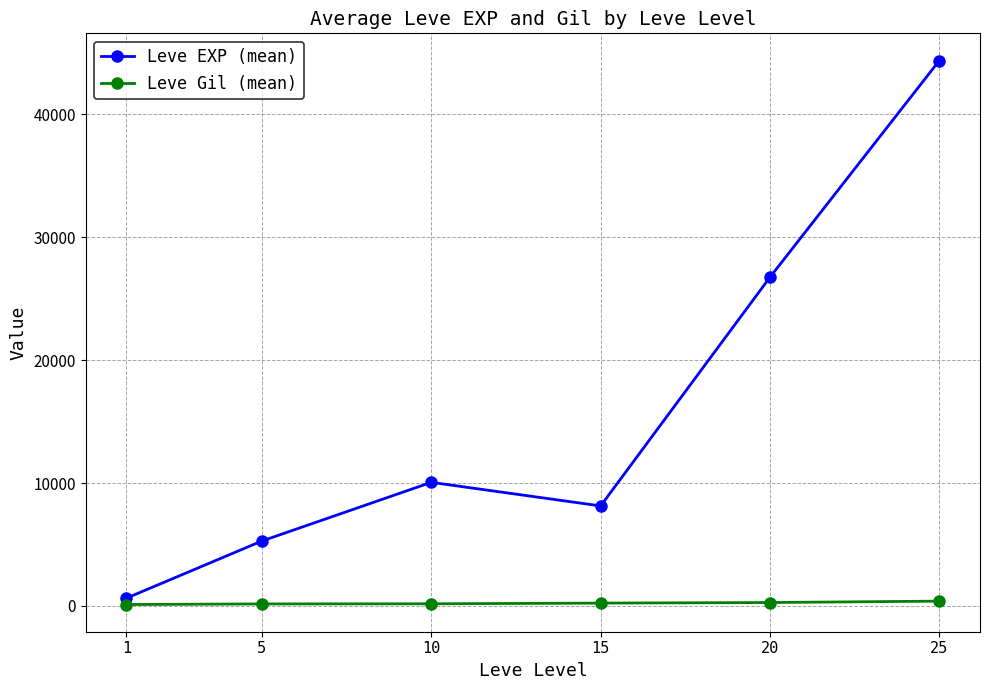

How many lines are shown in the chart?

2